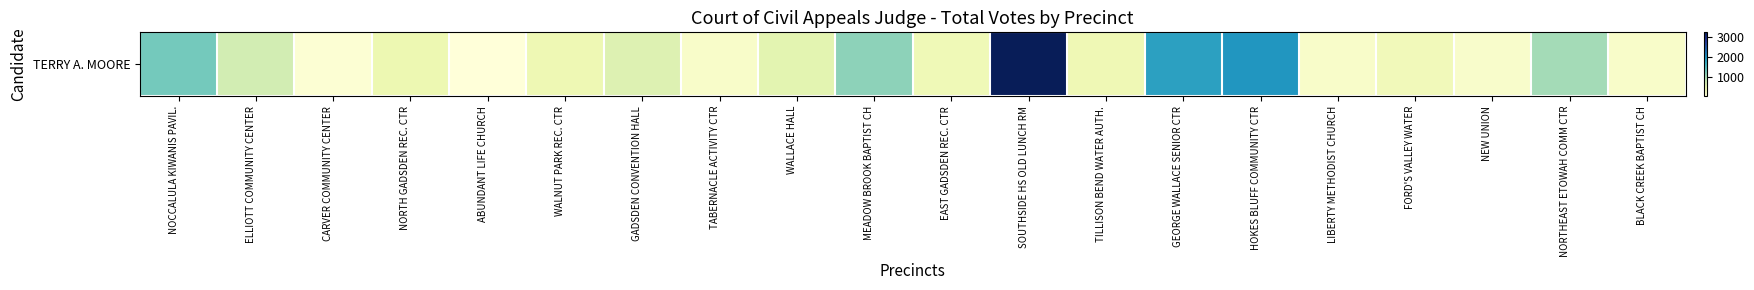

What is the smallest value displayed?

59